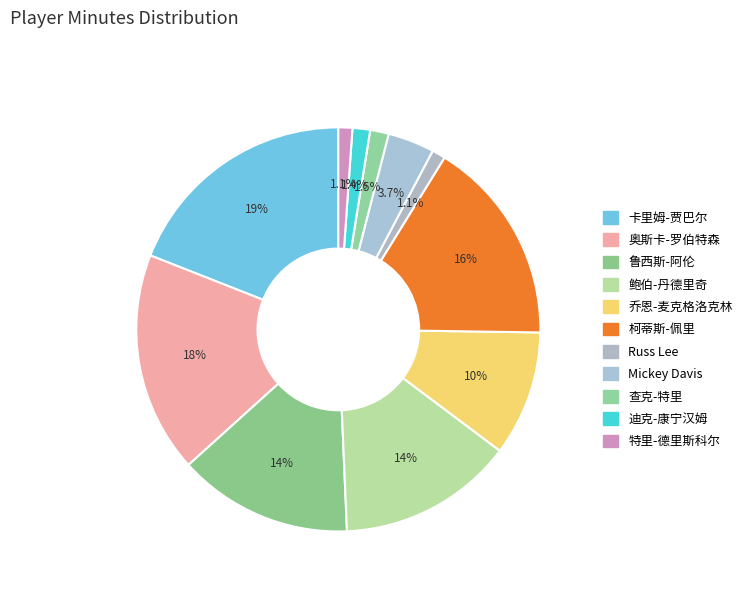

Which slice is the largest?

卡里姆-贾巴尔